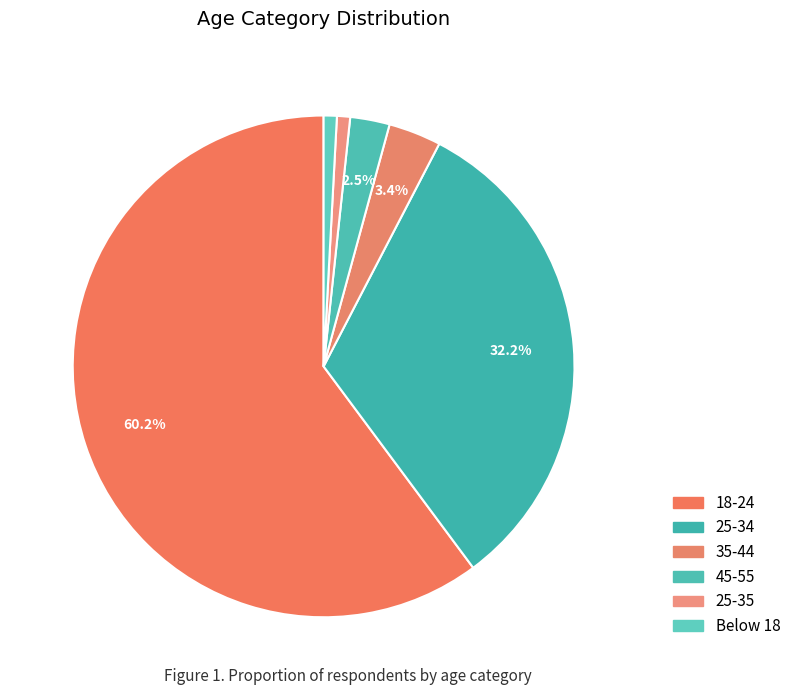

What percentage is the 45-55 slice, to the nearest percent?

3%